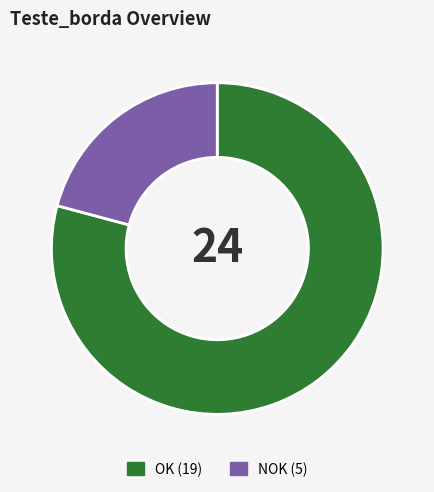

Is the sum of OK and NOK greater than half?

Yes